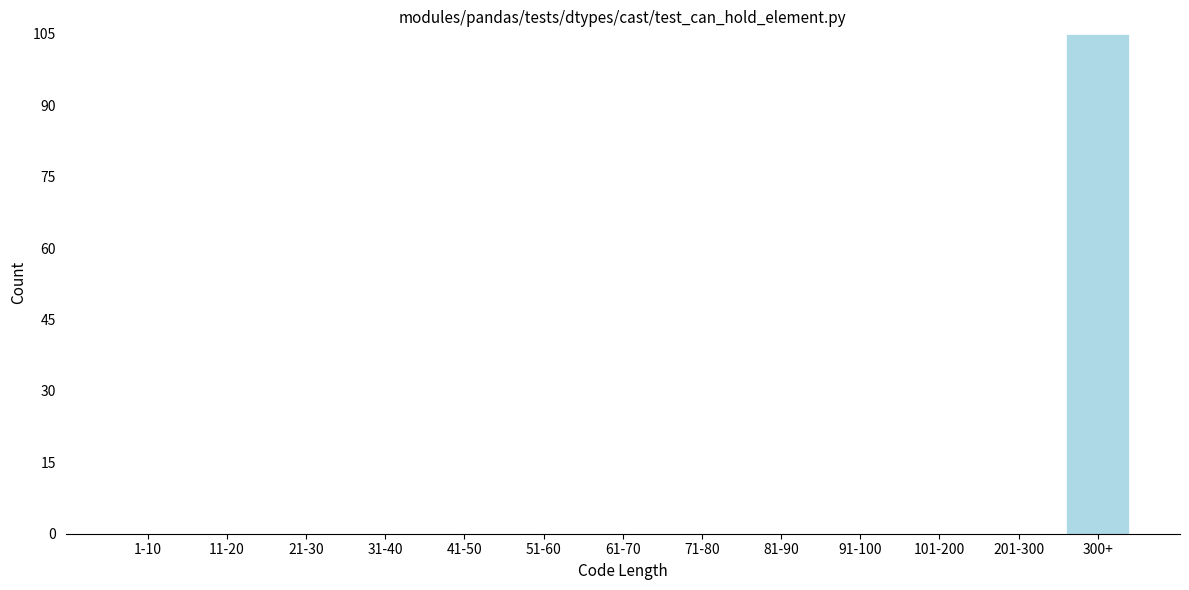

Reading left to right, list all the values displayed in this chart.

1-10=0	11-20=0	21-30=0	31-40=0	41-50=0	51-60=0	61-70=0	71-80=0	81-90=0	91-100=0	101-200=0	201-300=0	300+=105